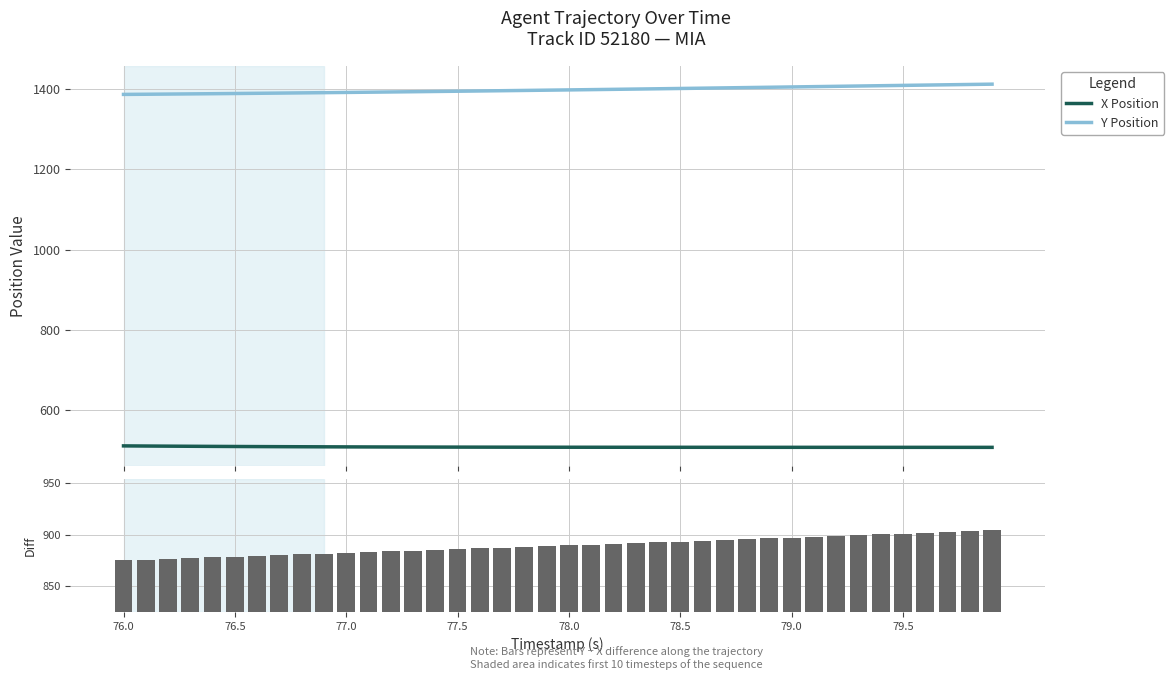

Reading left to right, what are all the values shown in this chart?

X Position: 511.3	510.9	510.6	510.3	510.0	509.8	509.5	509.3	509.1	508.9	508.8	508.6	508.5	508.4	508.3	508.2	508.1	508.1	508.0	507.9	507.9	507.9	507.8	507.8	507.8	507.8	507.7	507.7	507.7	507.7	507.7	507.7	507.7	507.7	507.7	507.7	507.6	507.6	507.6	507.6
Y Position: 1386.5	1386.9	1387.3	1387.8	1388.3	1388.8	1389.3	1389.8	1390.3	1390.9	1391.4	1392.0	1392.6	1393.2	1393.8	1394.5	1395.1	1395.7	1396.4	1397.1	1397.7	1398.4	1399.1	1399.8	1400.5	1401.3	1402.0	1402.8	1403.5	1404.3	1405.1	1405.9	1406.6	1407.4	1408.2	1409.0	1409.7	1410.5	1411.3	1412.0
Y − X (Difference): 875.2	876.0	876.8	877.5	878.3	879.0	879.7	880.5	881.2	881.9	882.7	883.4	884.1	884.8	885.5	886.2	887.0	887.7	888.4	889.1	889.8	890.6	891.3	892.0	892.8	893.5	894.3	895.1	895.8	896.6	897.4	898.2	899.0	899.7	900.5	901.3	902.1	902.9	903.6	904.4